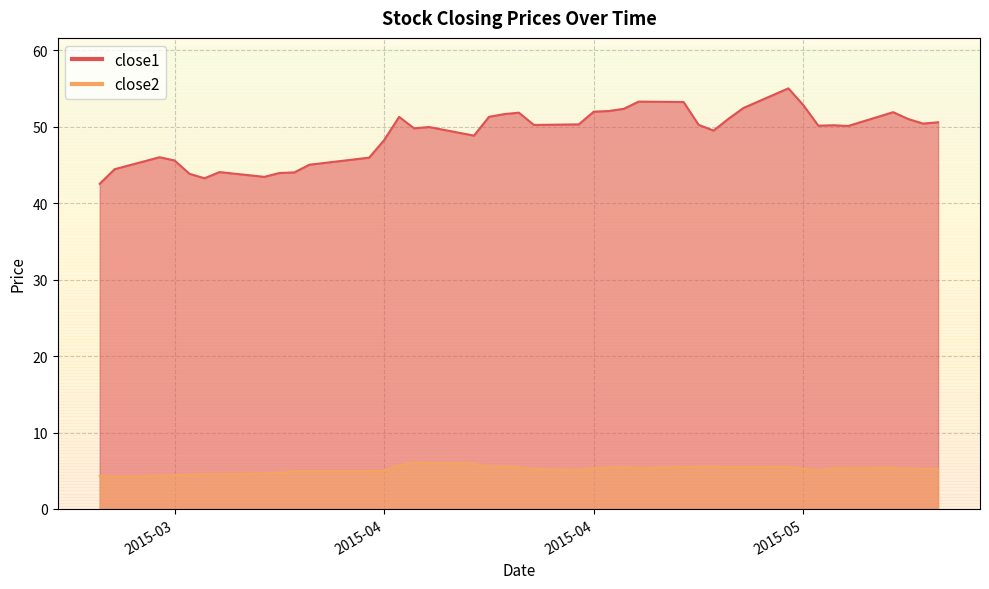

Is it true that close1 equals 87.3 at 2015-05-06?

False